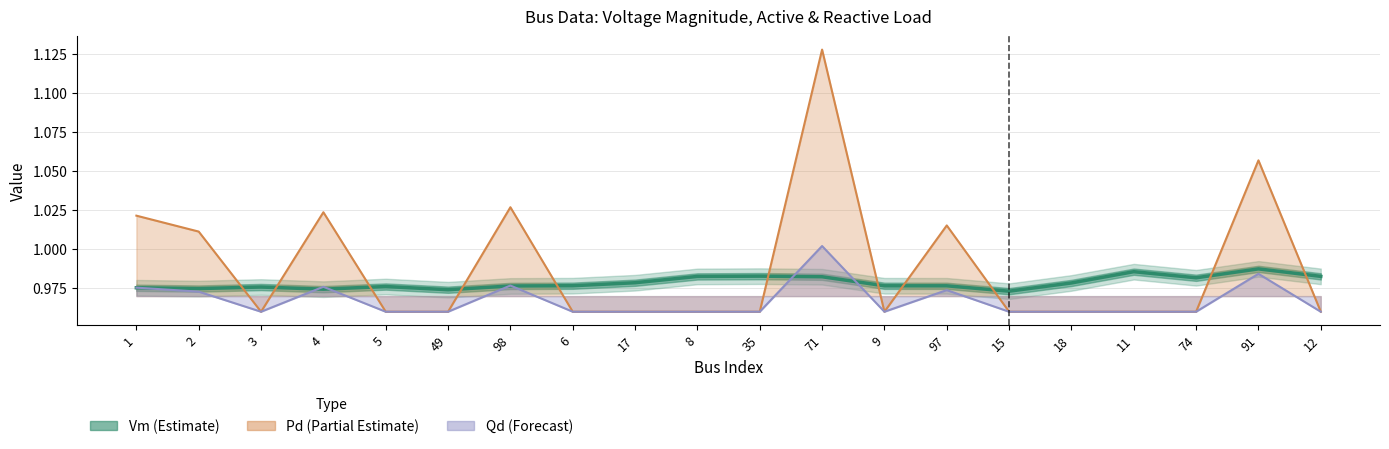

What is the approximate value of Qd at 9?

1.0